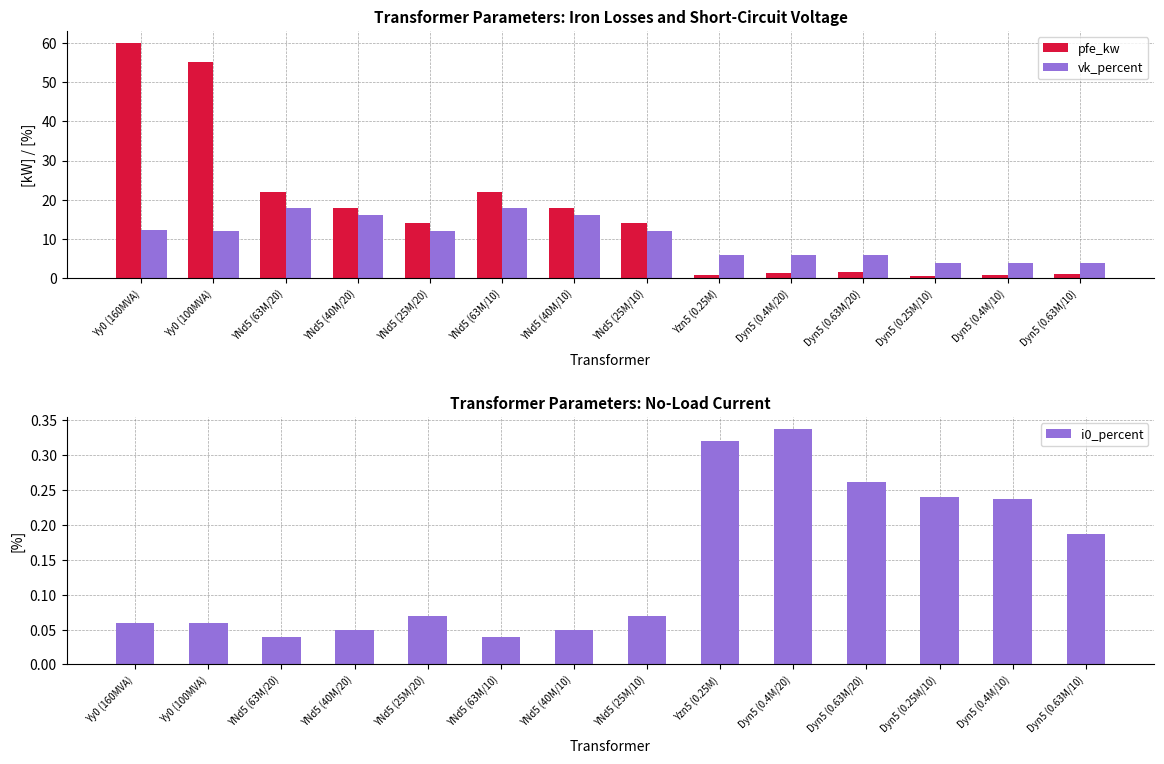

The pfe_kw series shows 1.2 at Dyn5 (0.63M/10). True or false?

True